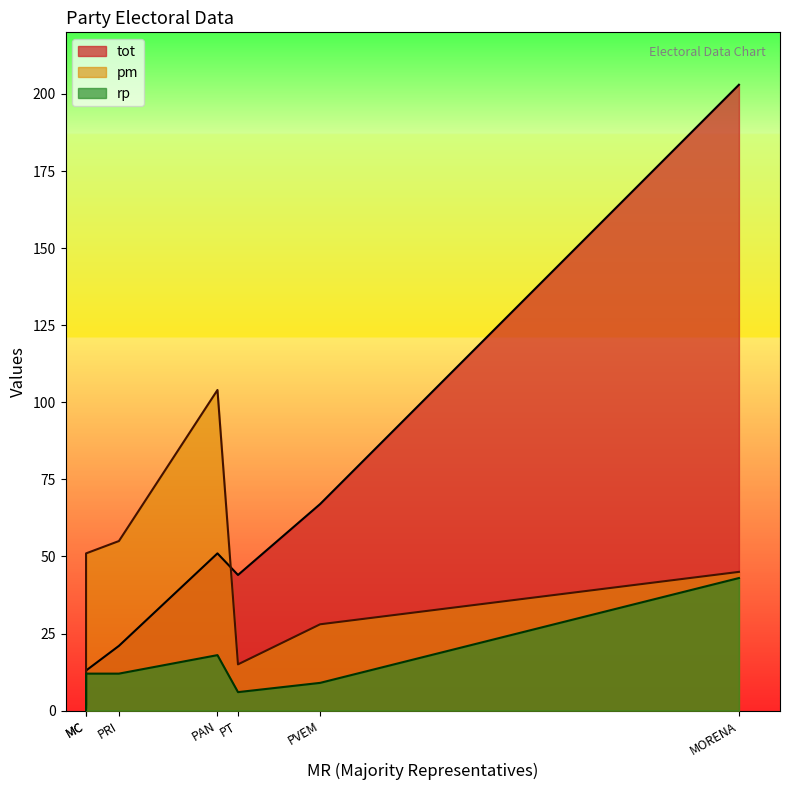

What is the maximum value for tot?

203